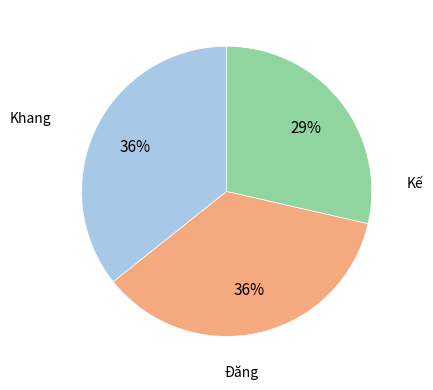

Which has a higher value, Kế or Đăng?

Đăng